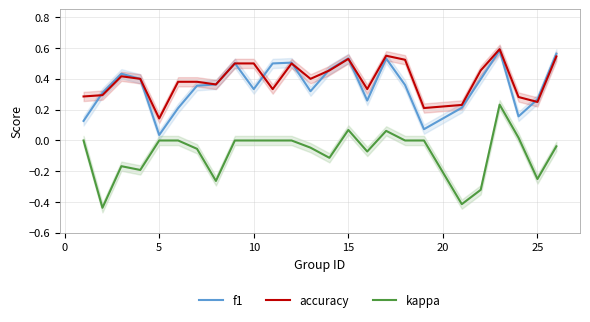

At which label does f1 reach its minimum?

5